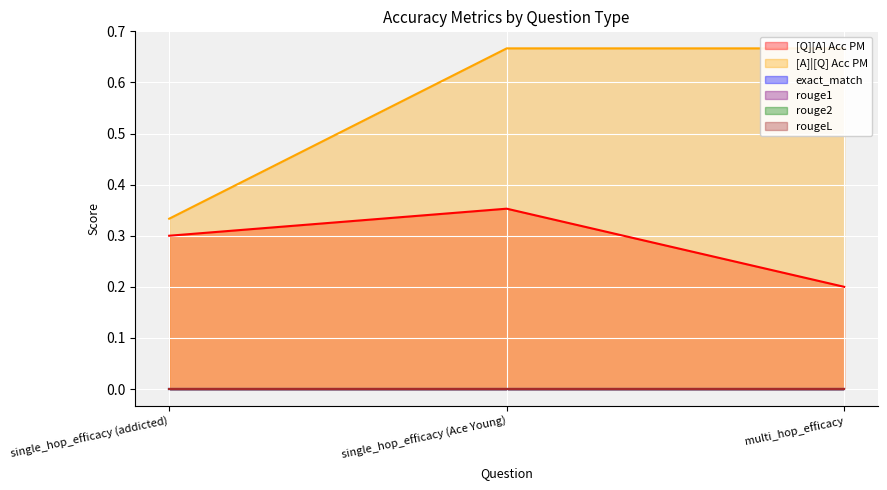

Rank the series at single_hop_efficacy (addicted) from highest to lowest value.

[A]|[Q] Acc PM, [Q][A] Acc PM, exact_match, rouge1, rouge2, rougeL